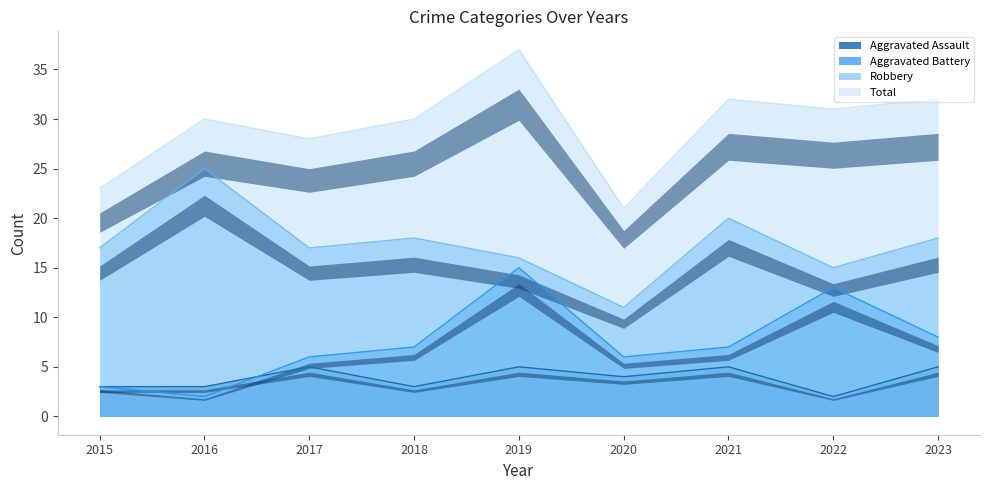

What is the value of the Aggravated Assault point at the 2nd from the left?

3